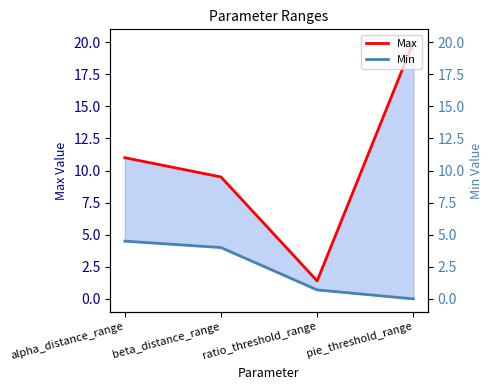

What are all the series names shown in the legend?

Max, Min